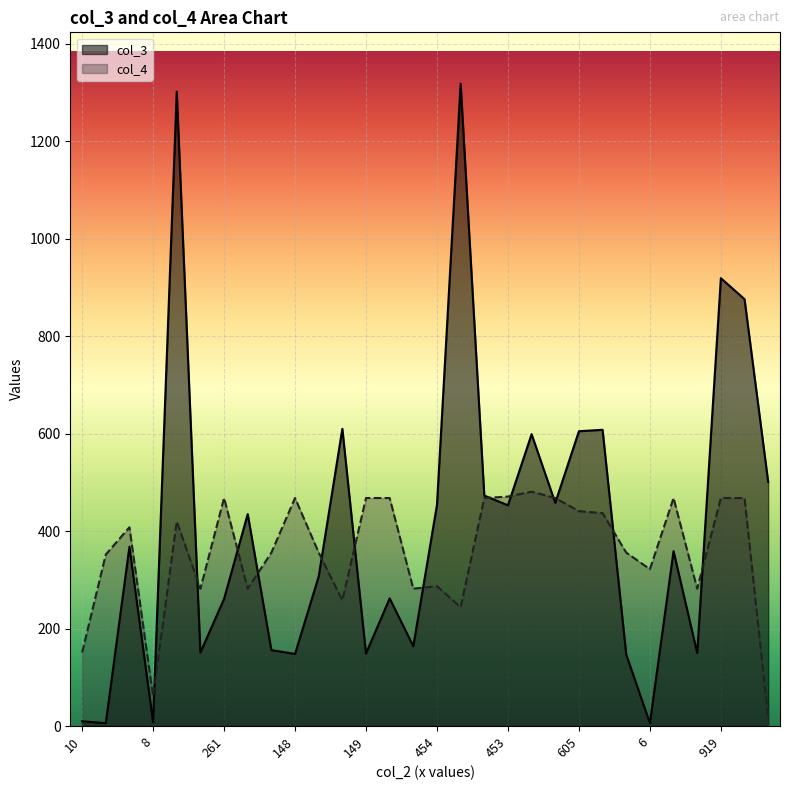

True or false: col_3 and col_4 intersect in this chart.

True